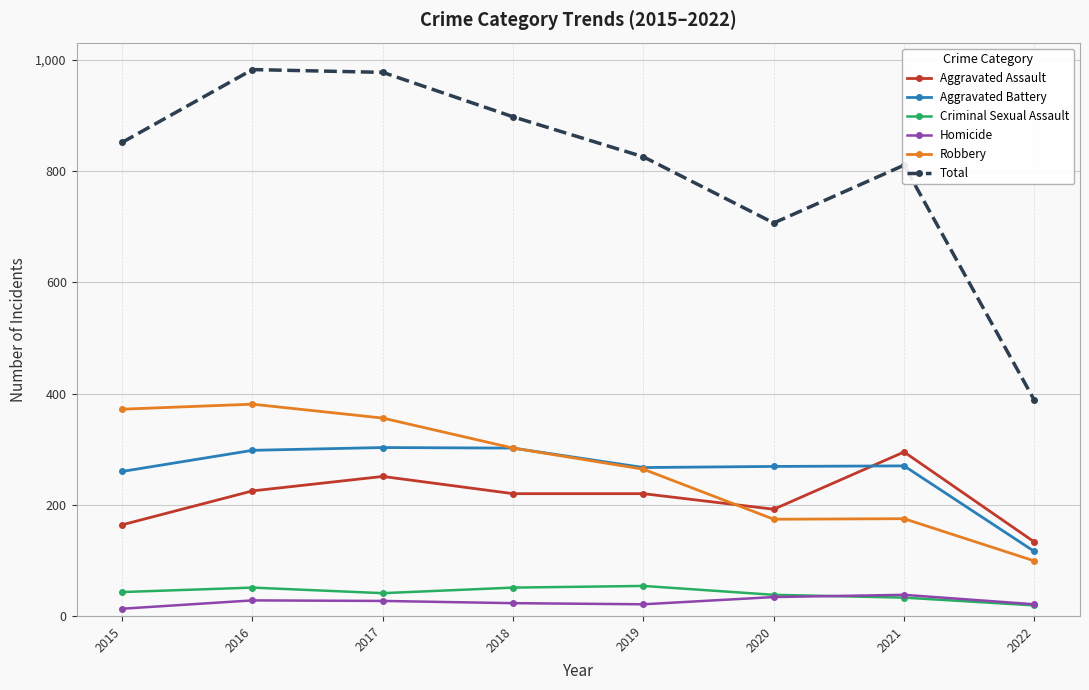

Which series changed the most between 2015 and 2016?

Total